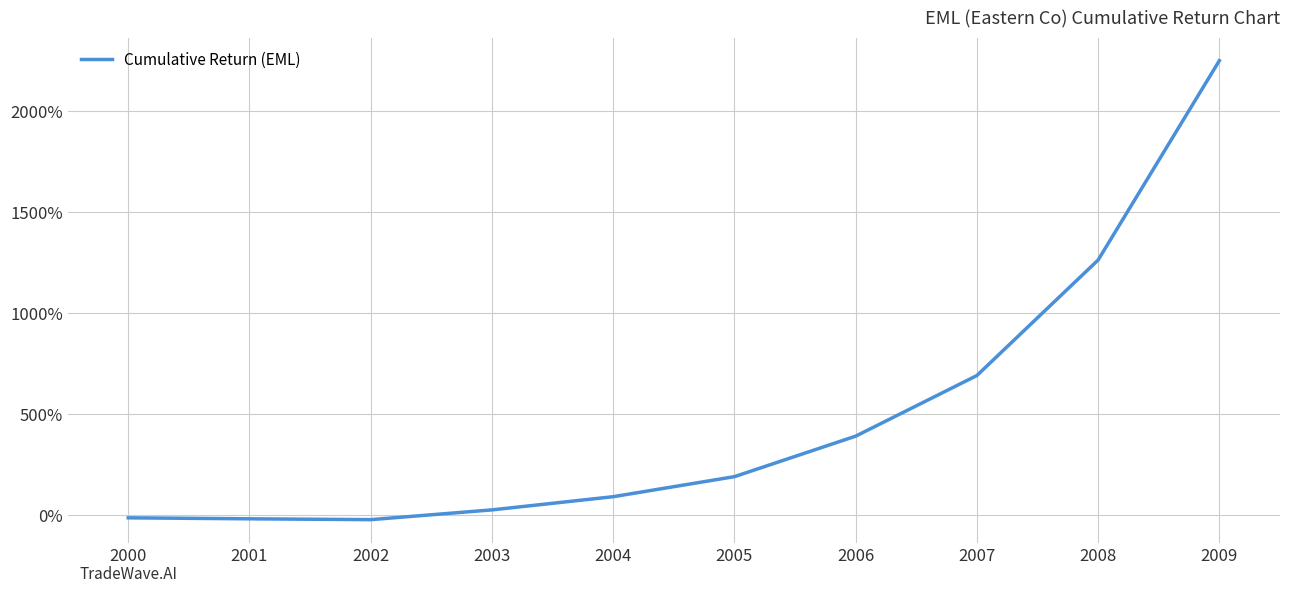

What is the maximum value shown in the chart?

2250.9